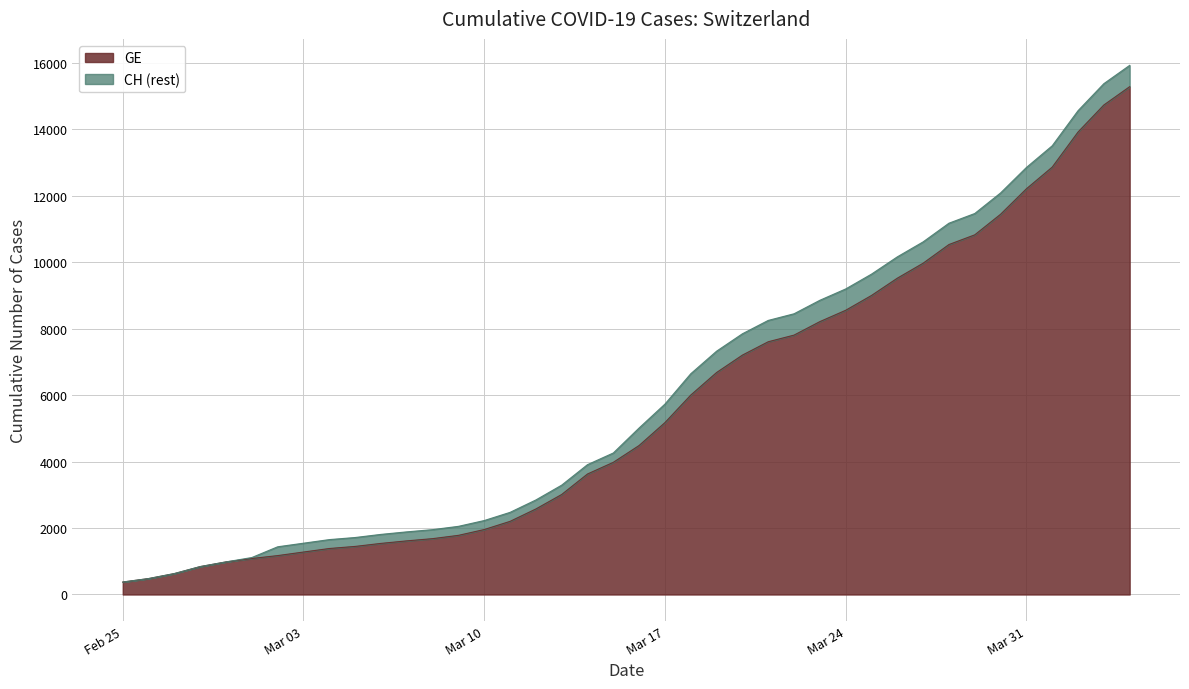

At which category is the sum across all series the highest?

2020-04-04